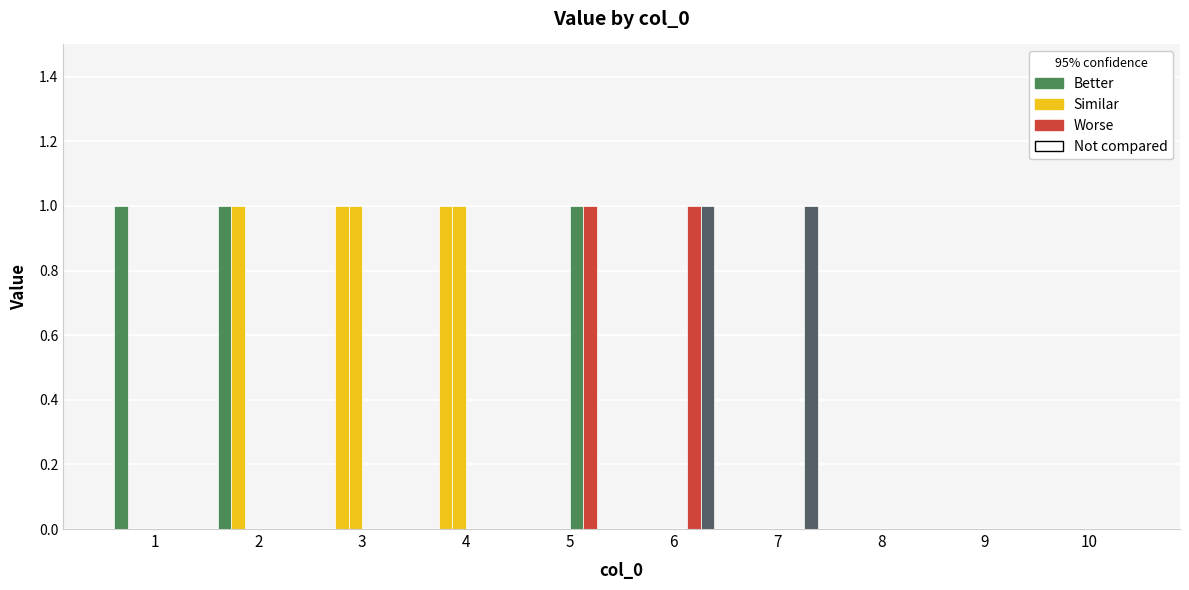

Is it true that col 10 equals 1 at 10?

False